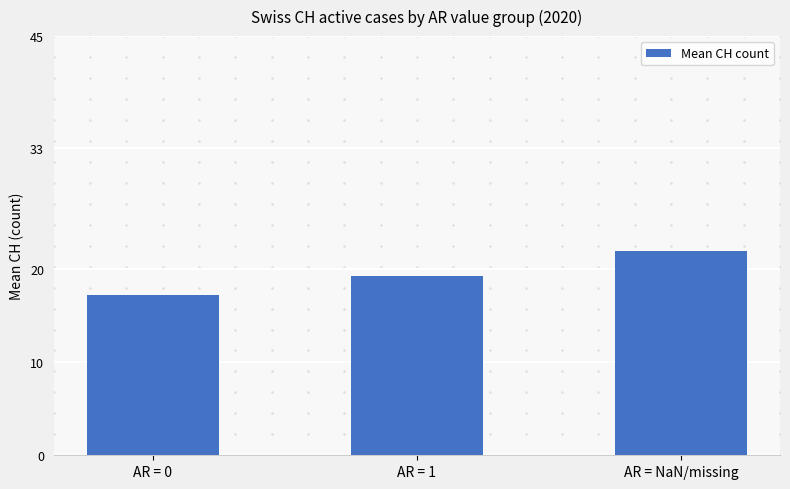

What is the difference between the maximum and minimum values?

4.7